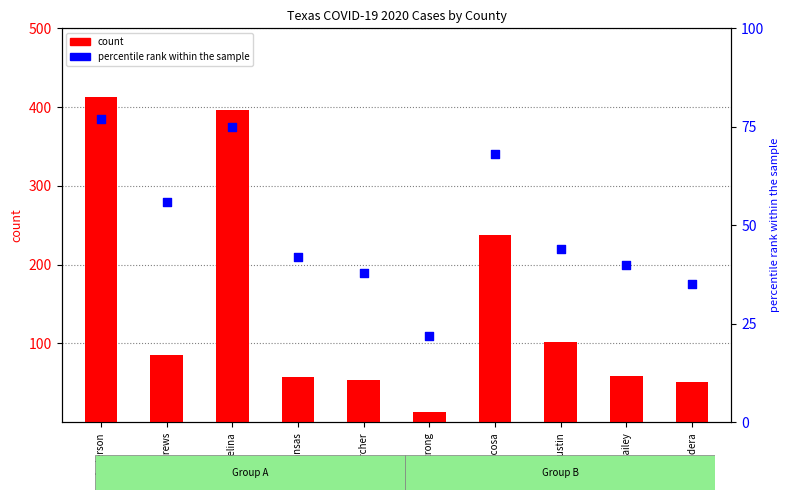

Which series has the largest total across all categories?

count